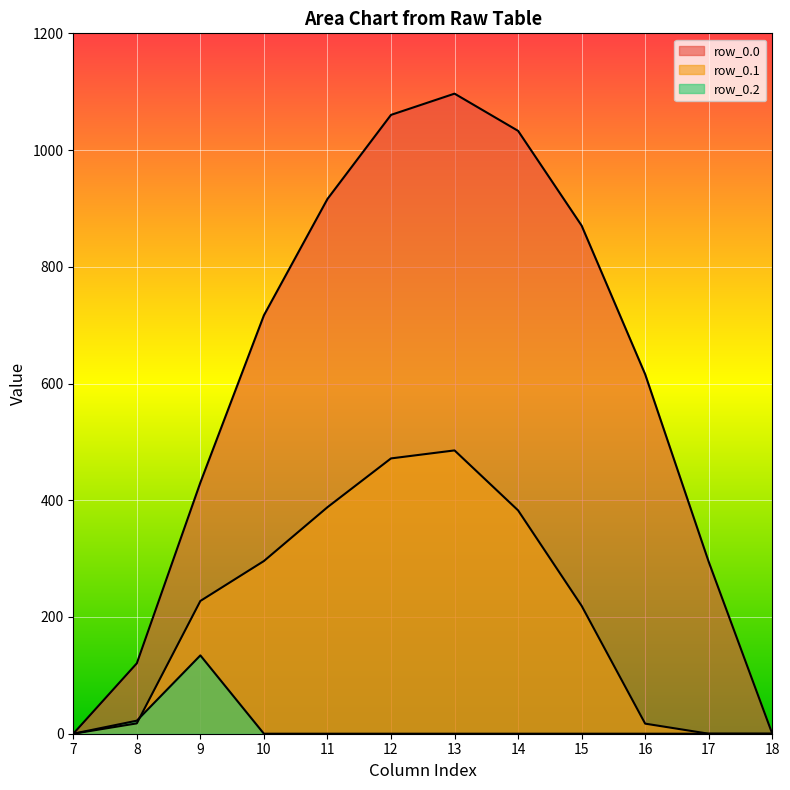

What are all the series names shown in the legend?

row_0.0, row_0.1, row_0.2